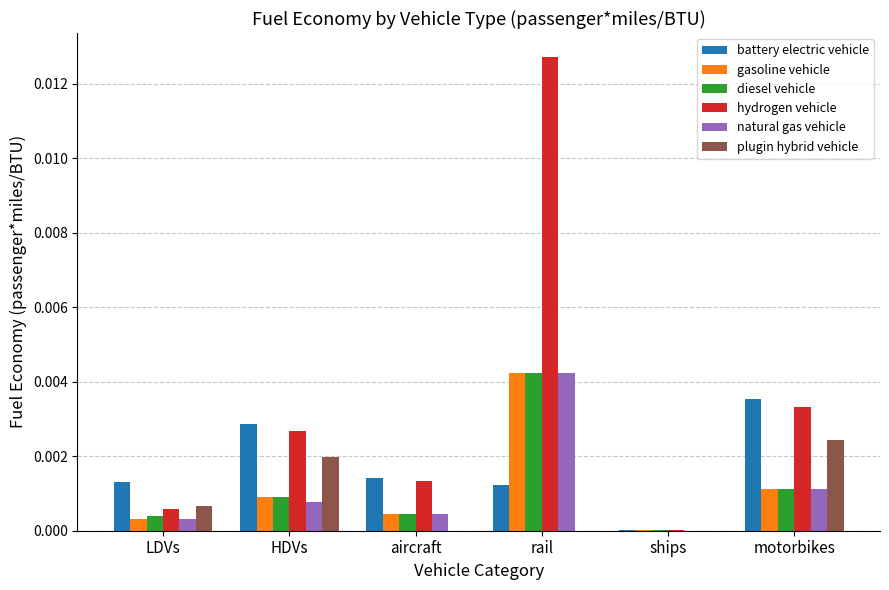

Is it true that battery electric vehicle equals 0.0 at aircraft?

True